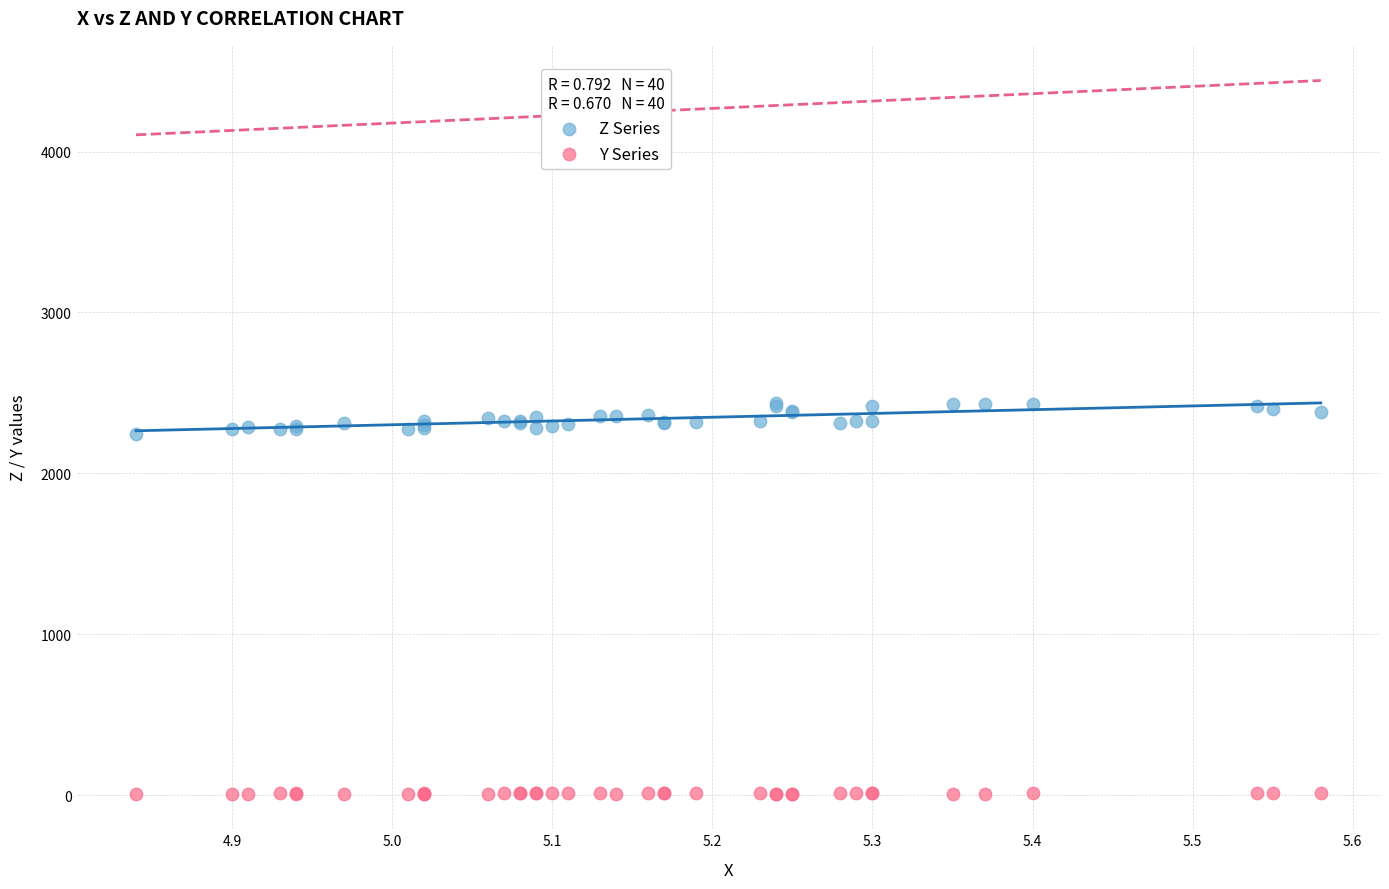

Which series has the widest spread of Y values?

Z Series